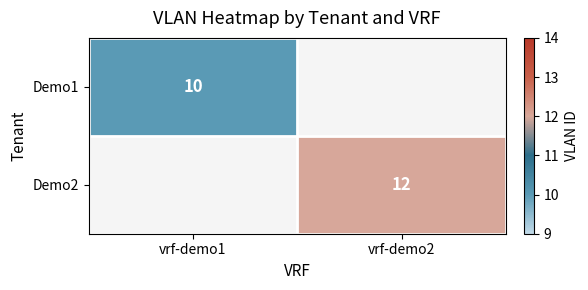

The value of Demo2 at vrf-demo2 is 20. True or false?

False